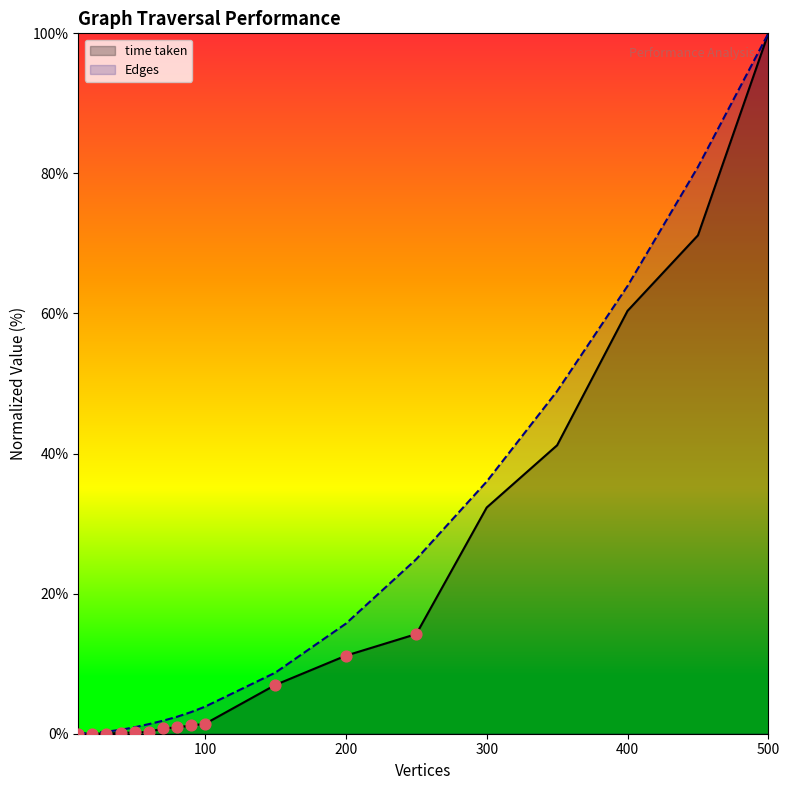

What is the total value across all series at 50?

1.1